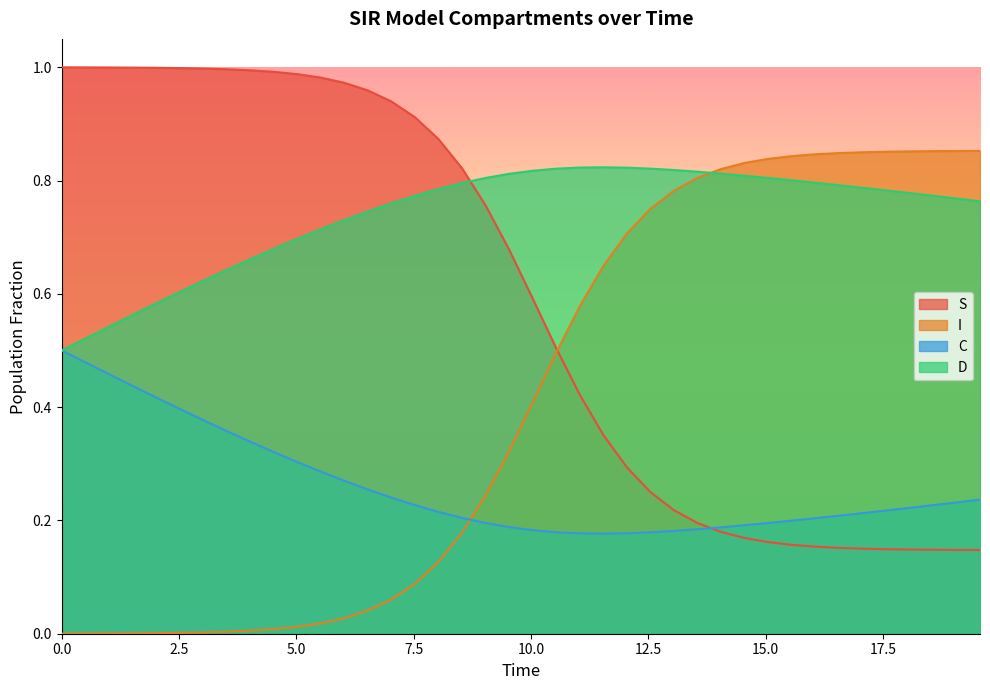

True or false: C and I intersect in this chart.

True